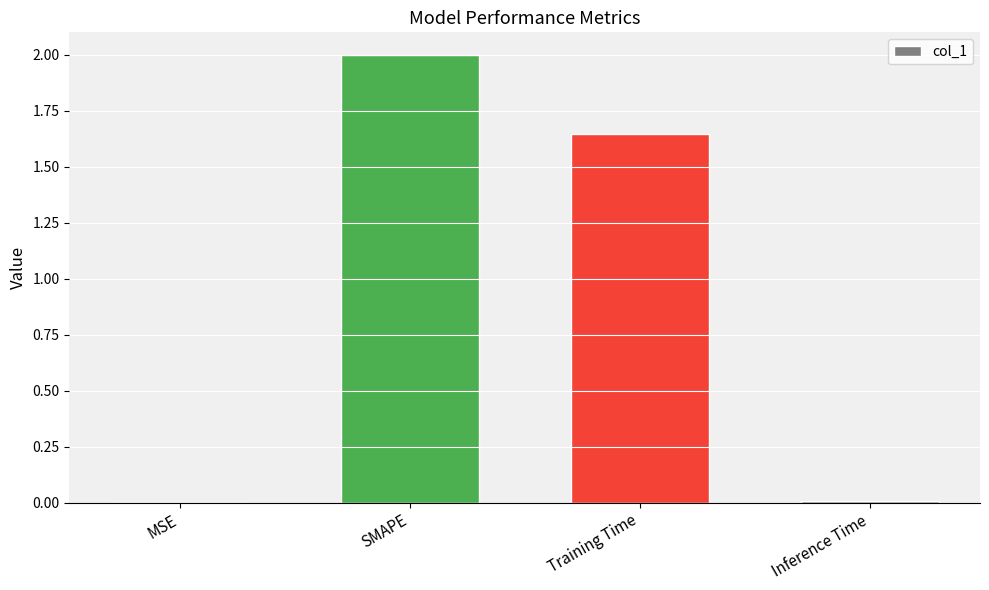

What is the greatest value displayed?

2.0